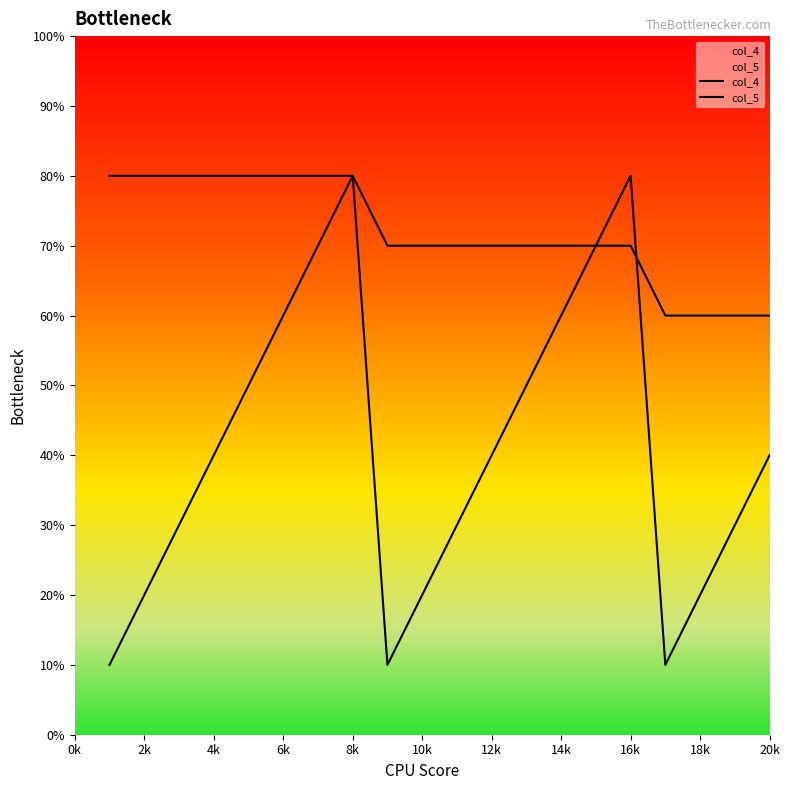

List the series in order of their peak value, highest first.

col_4, col_5